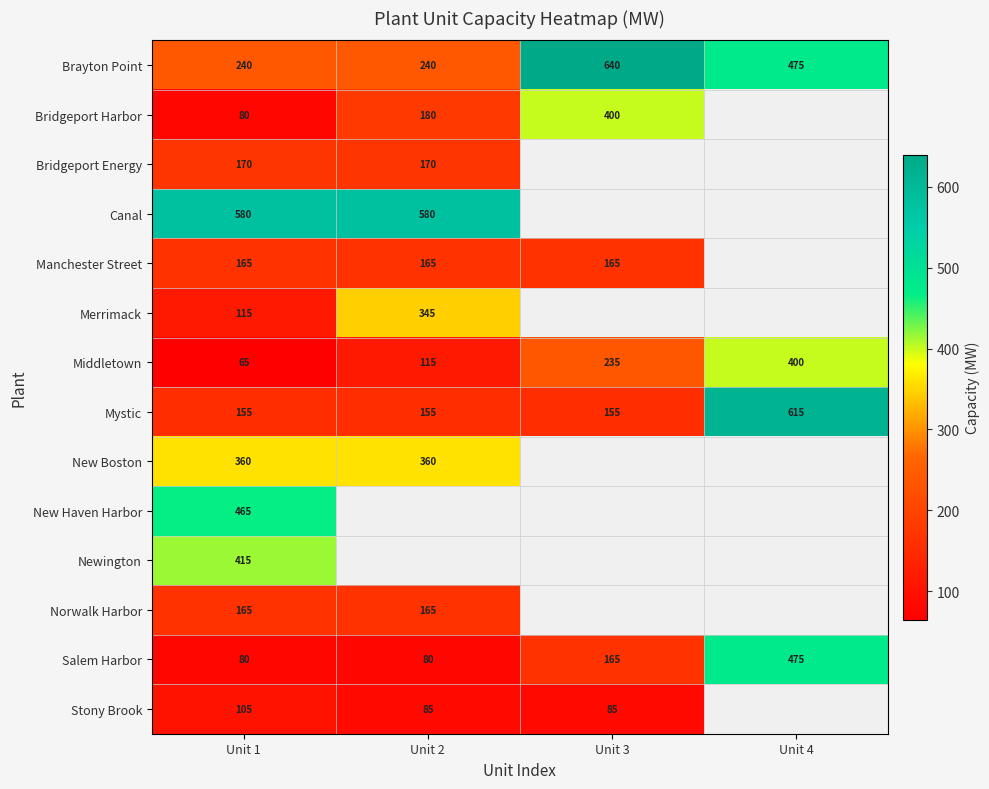

Which category has the highest value across all series?

Unit 3